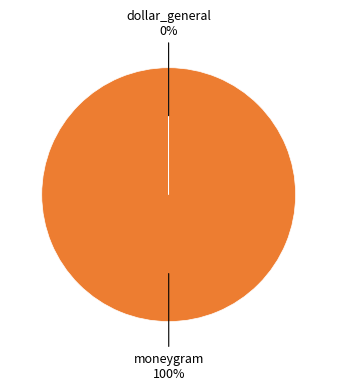

Is there a majority slice in this chart?

Yes